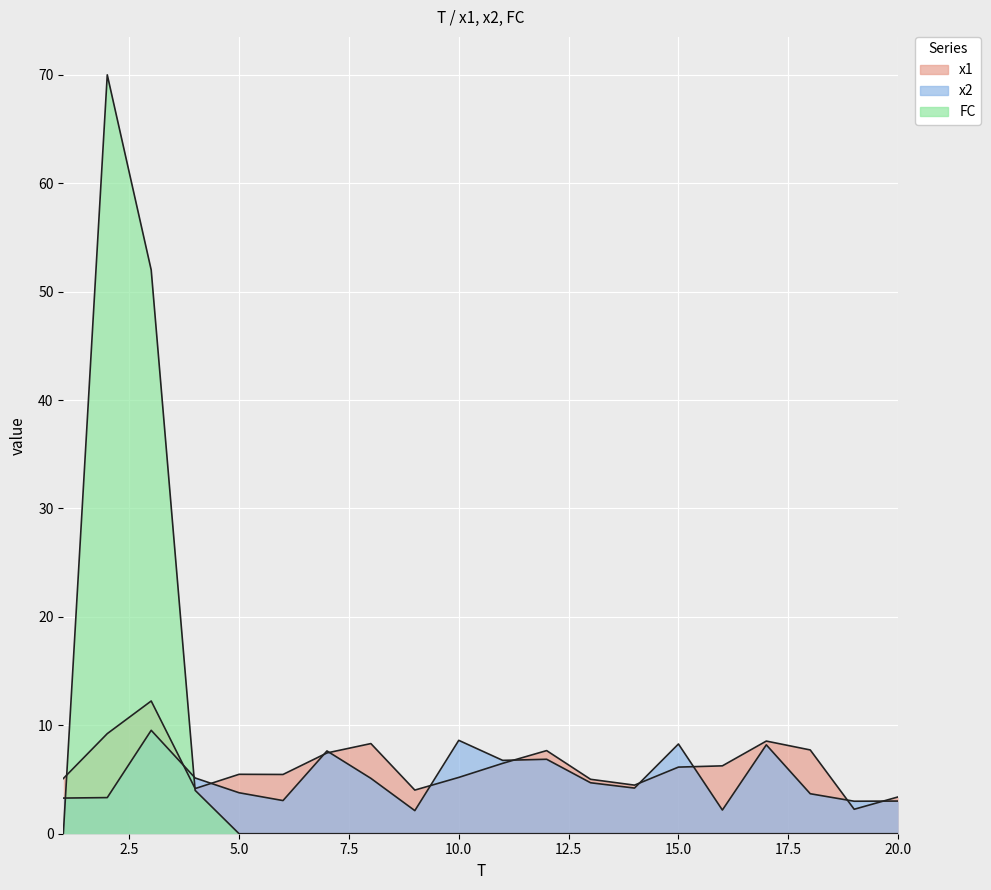

Which series has the largest range (max minus min)?

FC